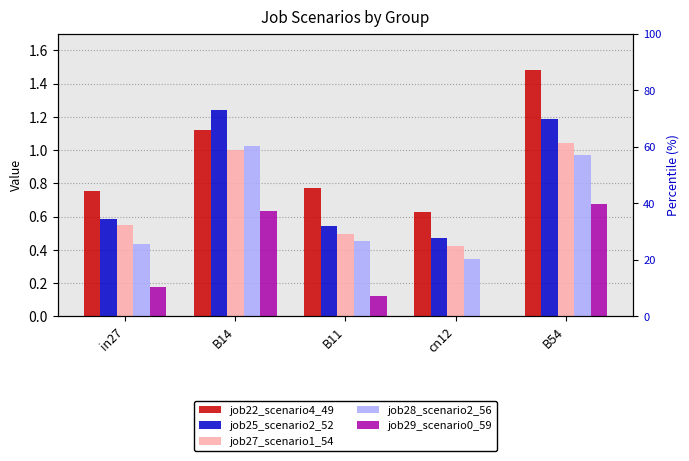

Where is job25_scenario2_52 nearest to the value 0?

cn12